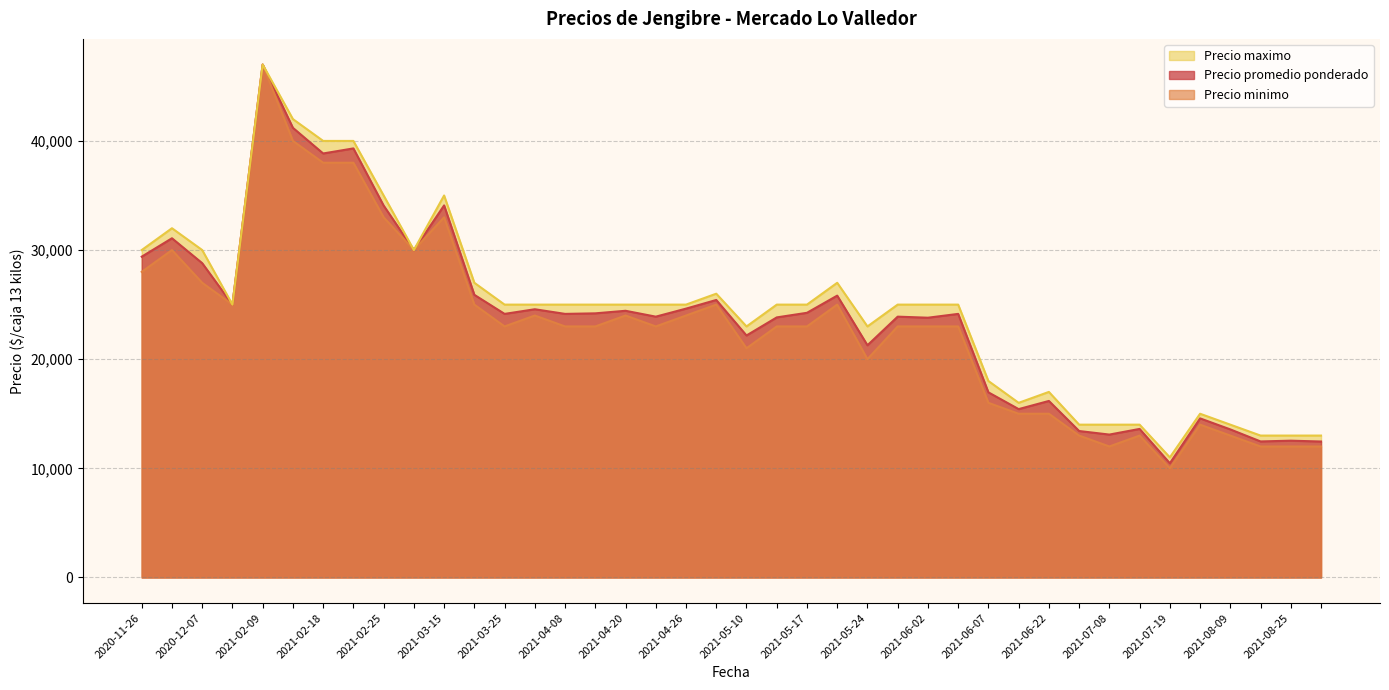

What is the maximum value for Precio minimo?

47000